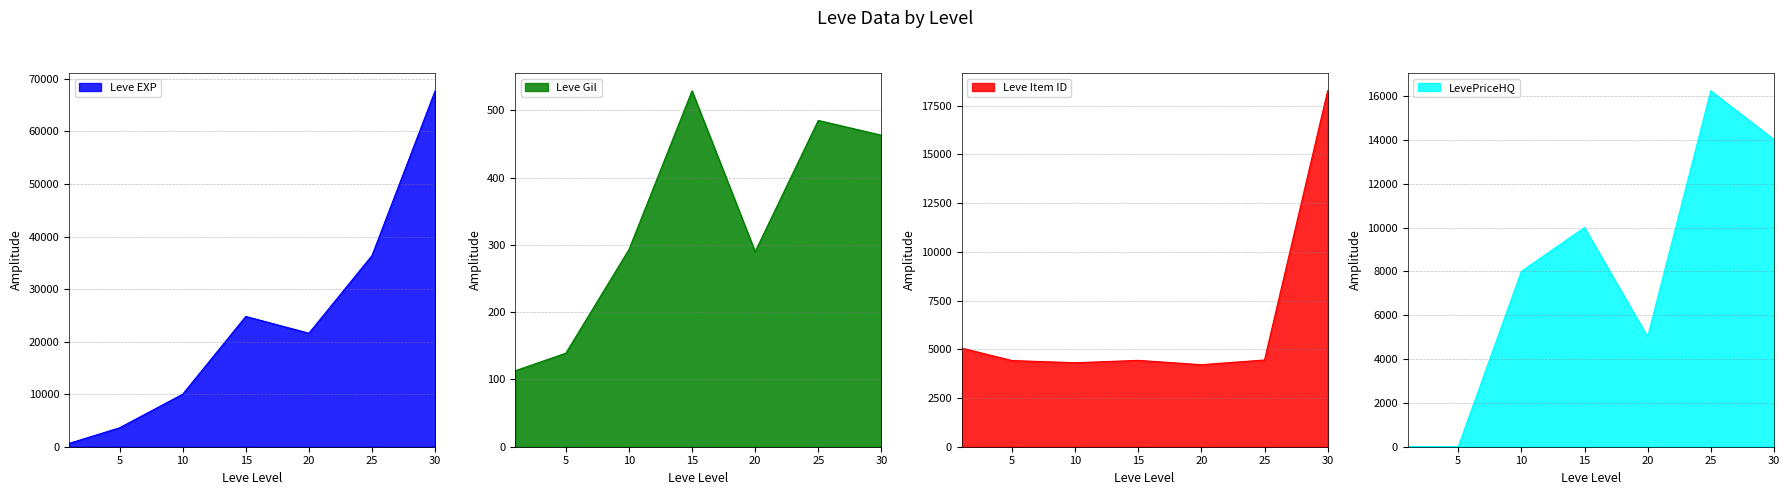

What is the average value of the LevePriceHQ series?

7613